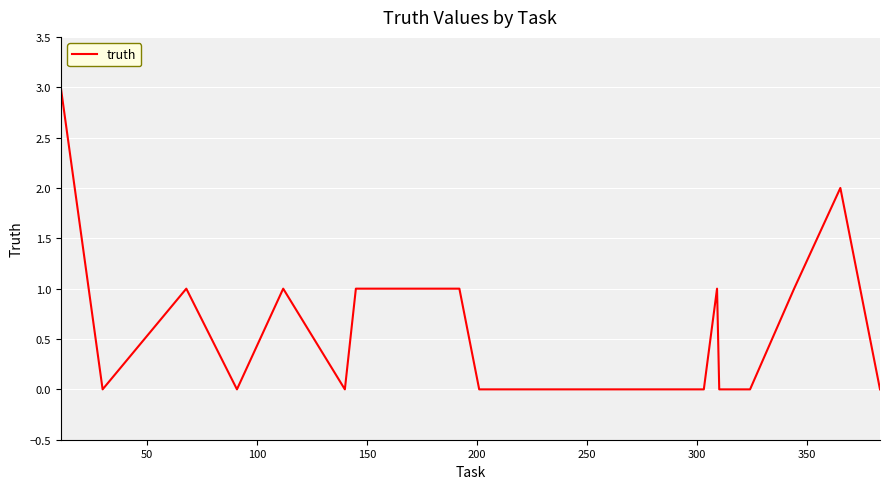

How many lines are shown in the chart?

1